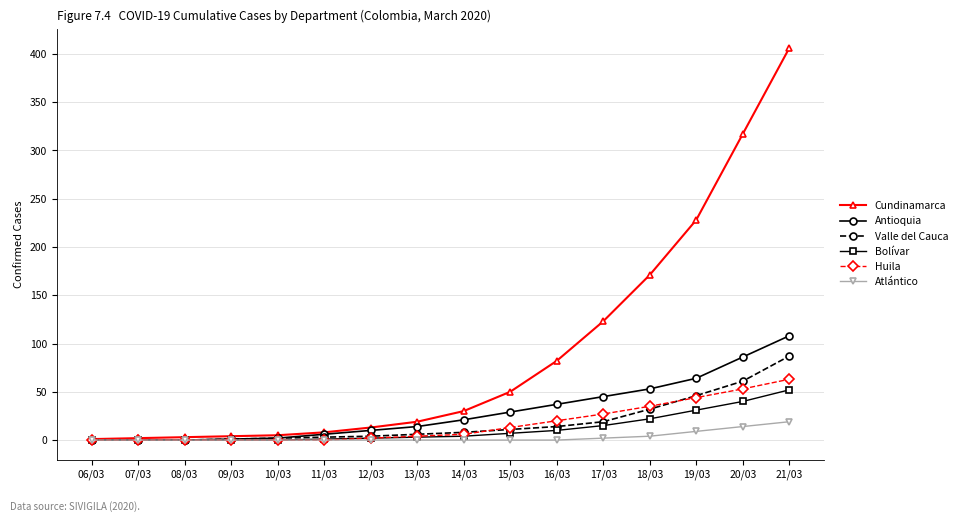

At which category does the chart reach its peak across all series?

21/03